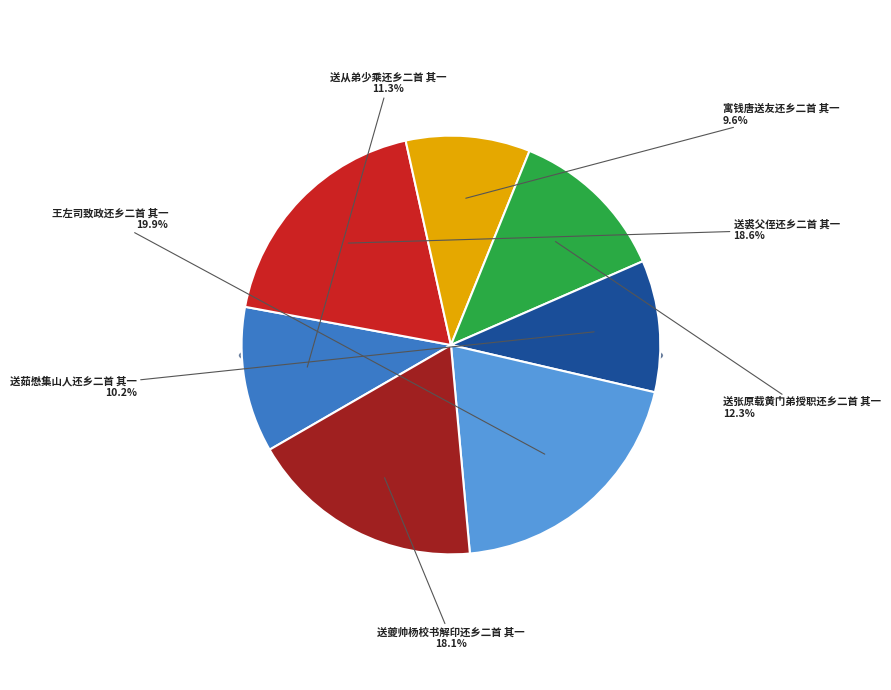

Does 送茹懋集山人还乡二首 其一 represent more than half of the total?

No